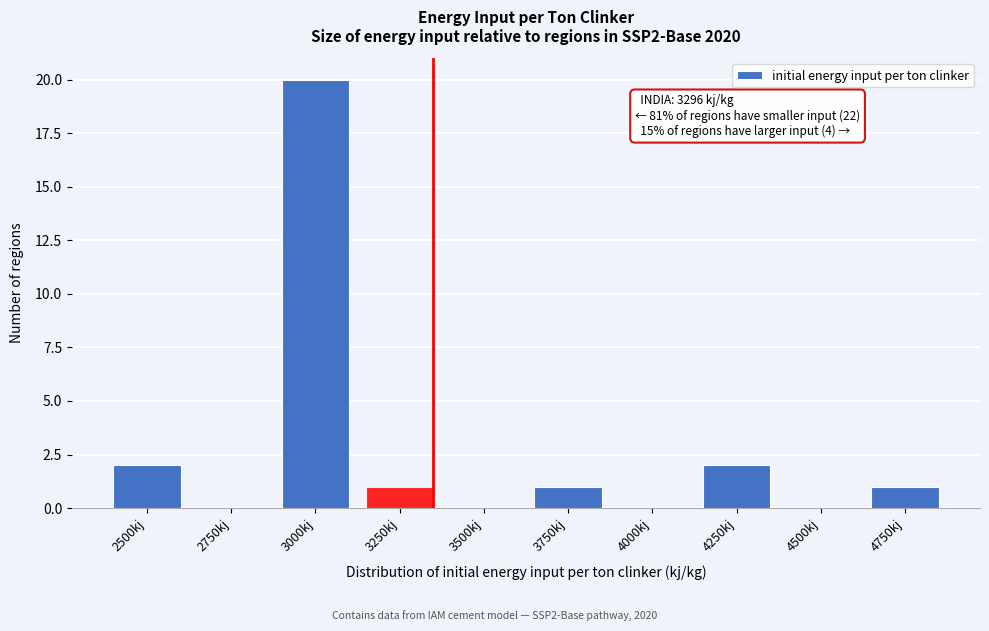

Reading left to right, transcribe all the data shown in this chart.

2500kj=2	2750kj=0	3000kj=20	3250kj=1	3500kj=0	3750kj=1	4000kj=0	4250kj=2	4500kj=0	4750kj=1